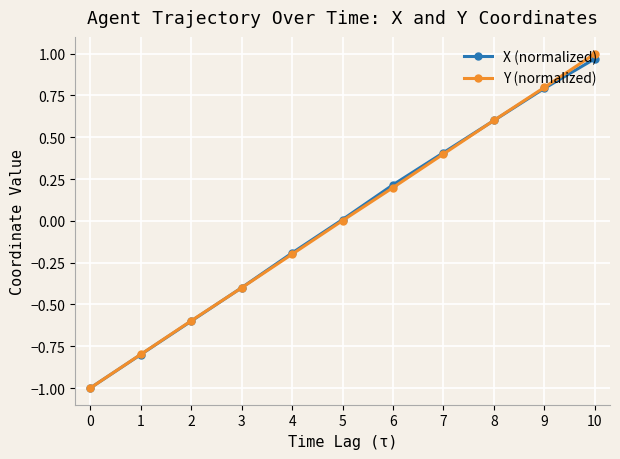

Which series ends up on top after the final intersection of X (normalized) and Y (normalized)?

Y (normalized)